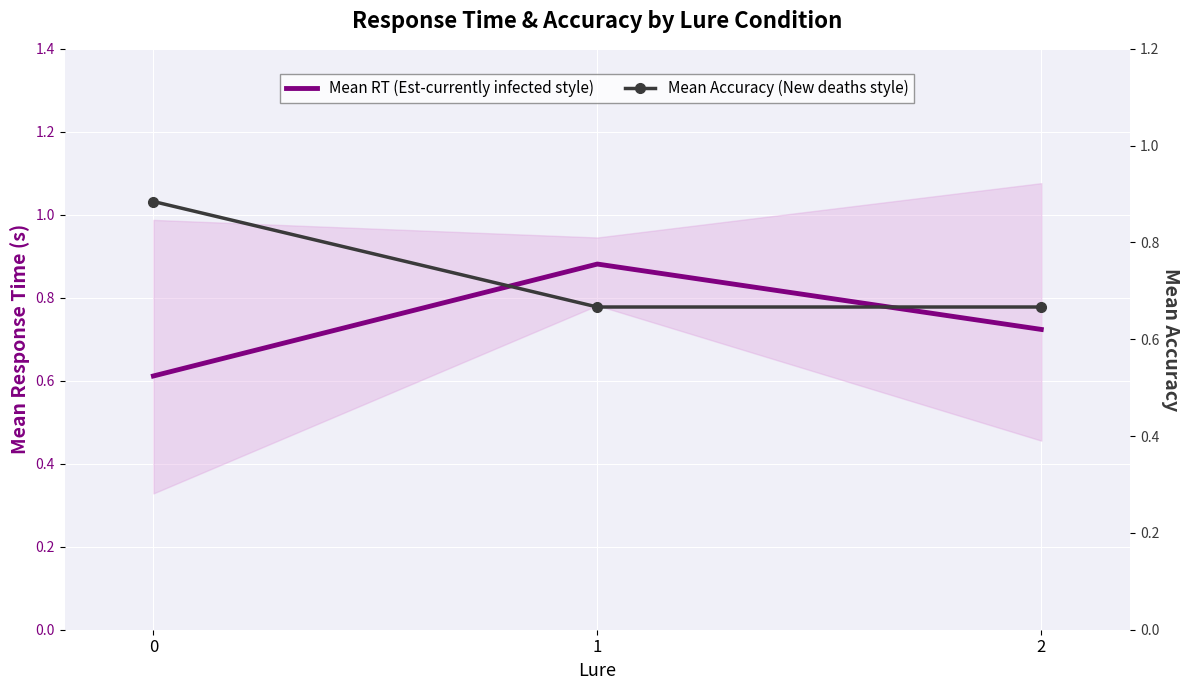

How many data points does each series have?

3